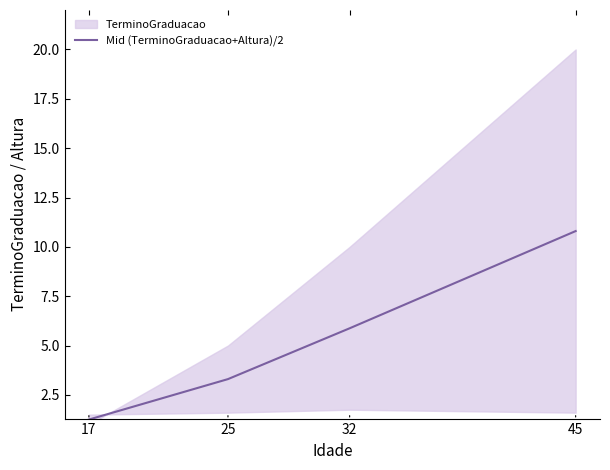

Does the chart have visible grid lines?

No